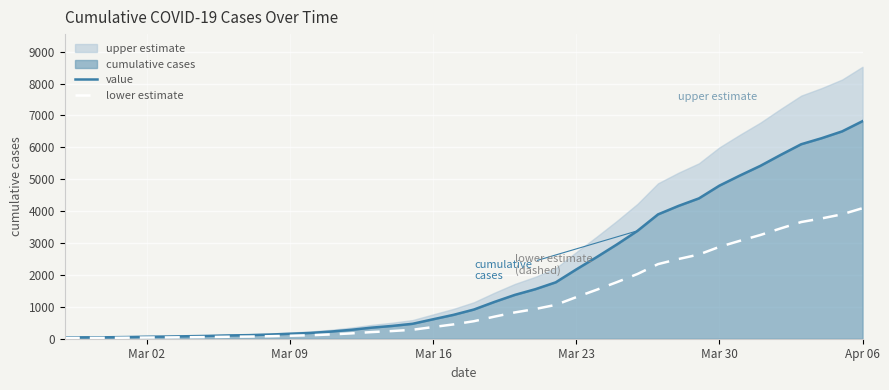

True or false: lower estimate and value cross at least once.

False